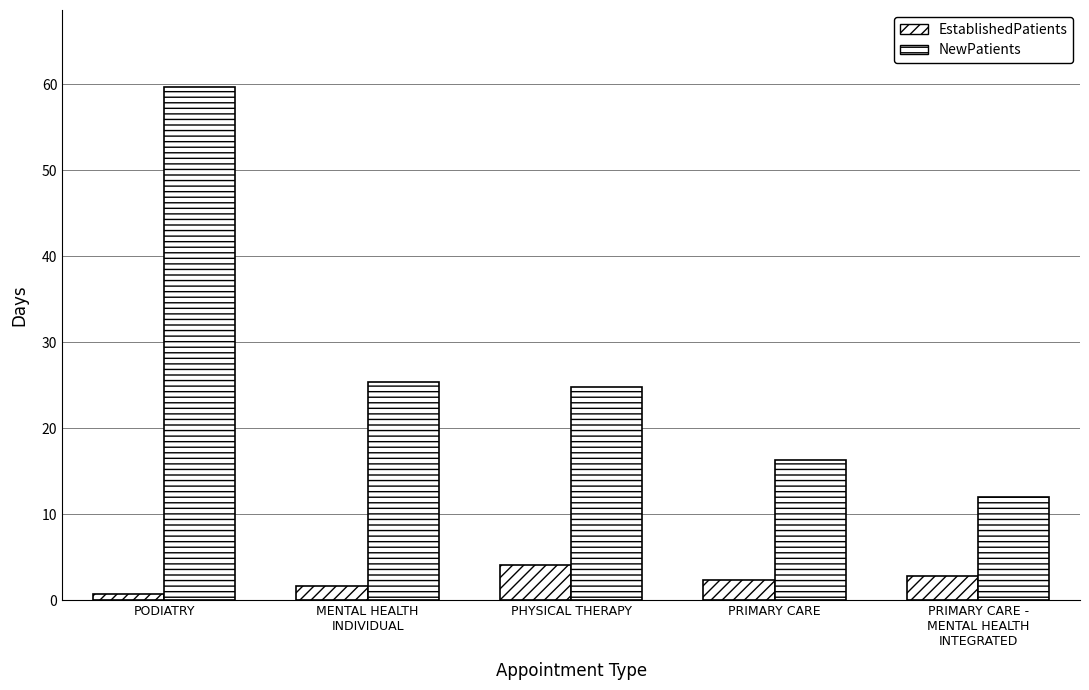

What is the label of the 1st bar from the right?

PRIMARY CARE -
MENTAL HEALTH
INTEGRATED